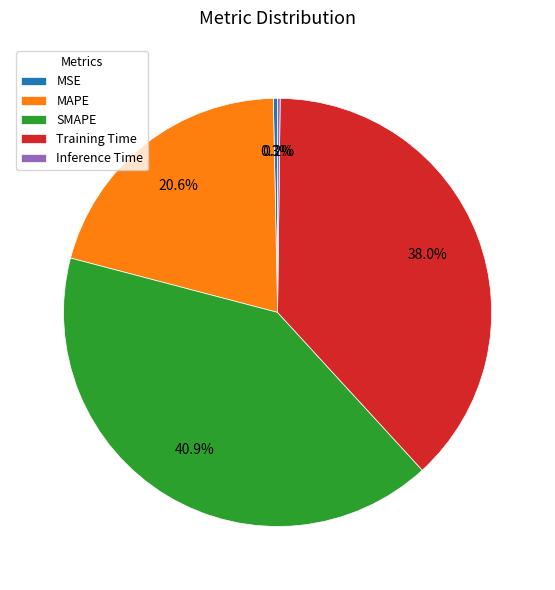

Which category has the biggest portion of the pie?

SMAPE